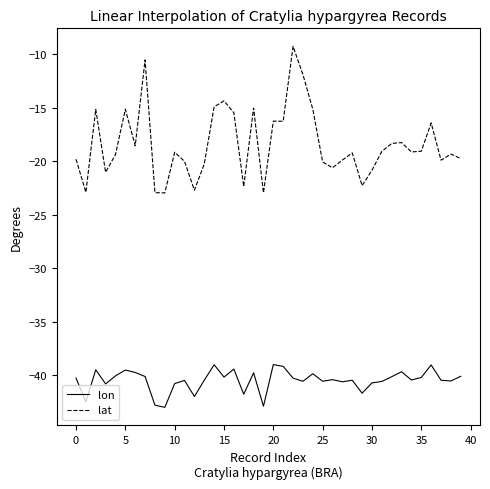

Which series has the largest range (max minus min)?

lat